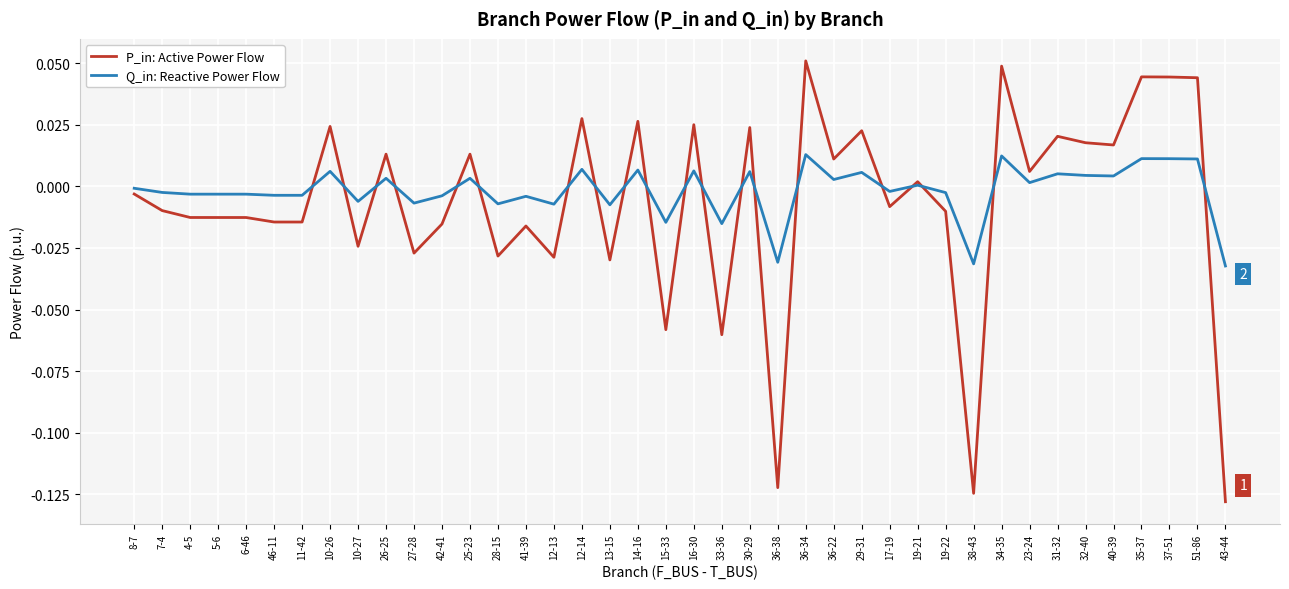

Which series has the largest total across all categories?

Q_in: Reactive Power Flow